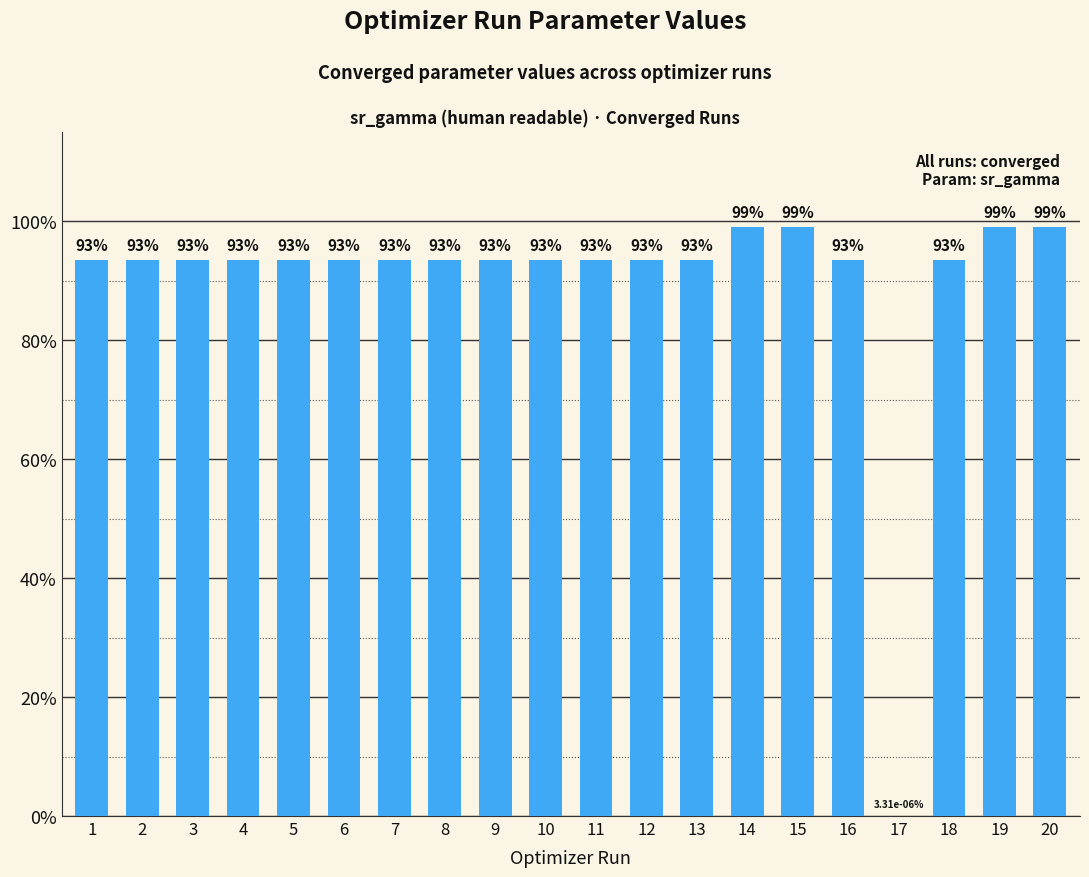

What is the value of the 16th bar from the left?

0.9